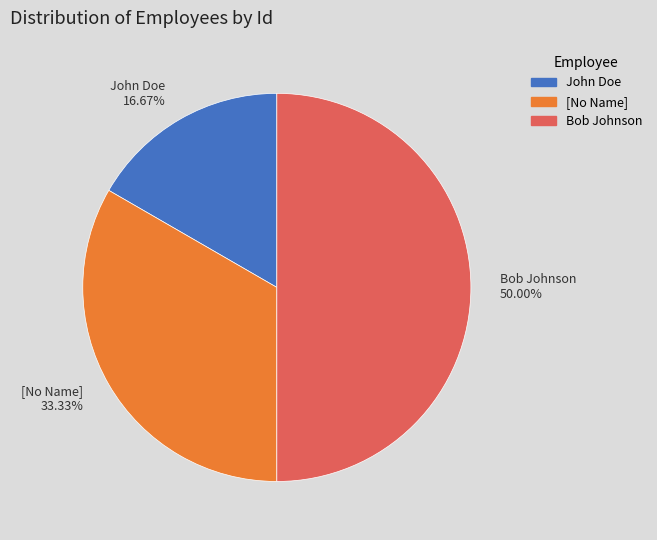

What percentage is NOT represented by John Doe?

83.3%